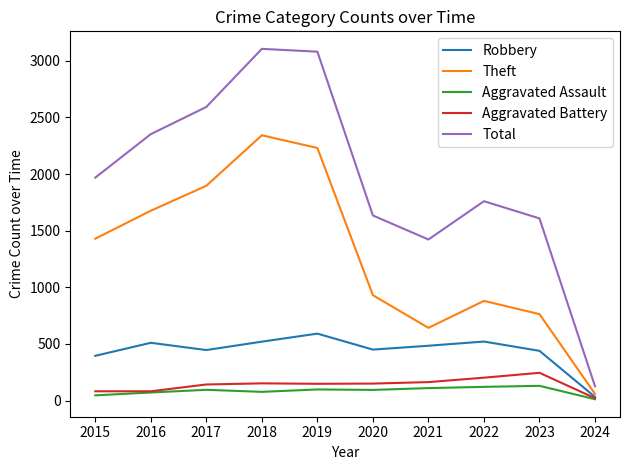

Is the value of Aggravated Battery at 2021 greater than the value of Total at 2019?

No